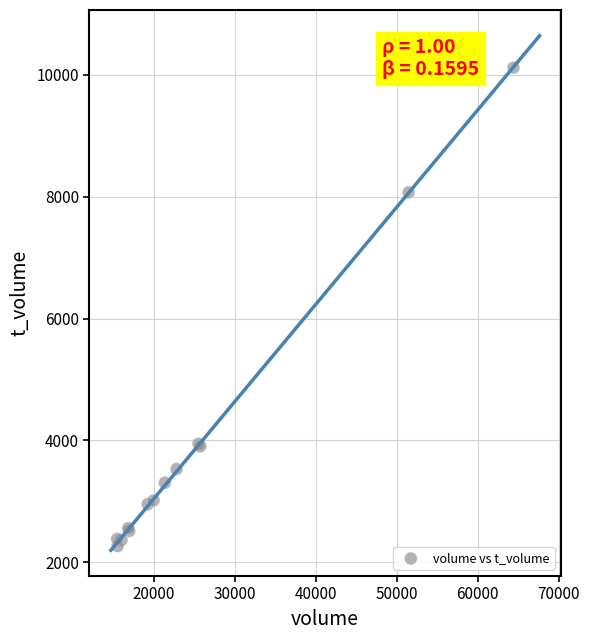

What Y value in the scatter plot is closest to 6193?

8073